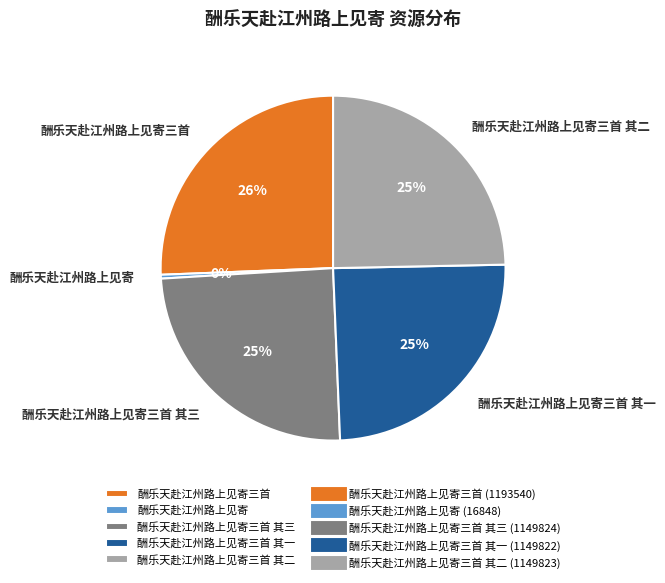

How many segments does this pie chart have?

5